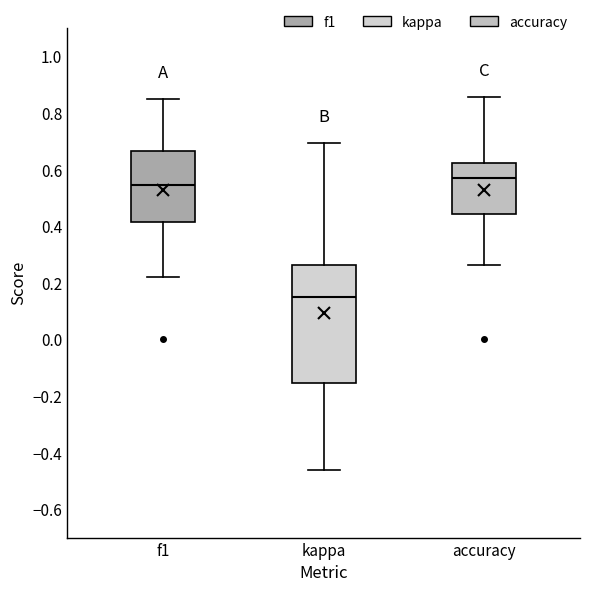

Reading left to right, read every box against the y-axis: the position of its median line, the range the box covers, and the ends of its whiskers. The values are not printed on the chart, so give them approximately, as read against the axis.

f1: median 0.54, box 0.42 to 0.66, whiskers 0.22 to 0.86
kappa: median 0.14, box -0.16 to 0.26, whiskers -0.46 to 0.70
accuracy: median 0.58, box 0.44 to 0.62, whiskers 0.26 to 0.86